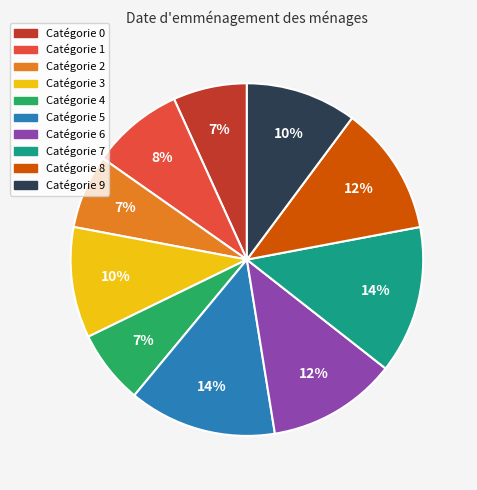

To the nearest percent, what is the difference between the largest and smallest slice percentages?

7%